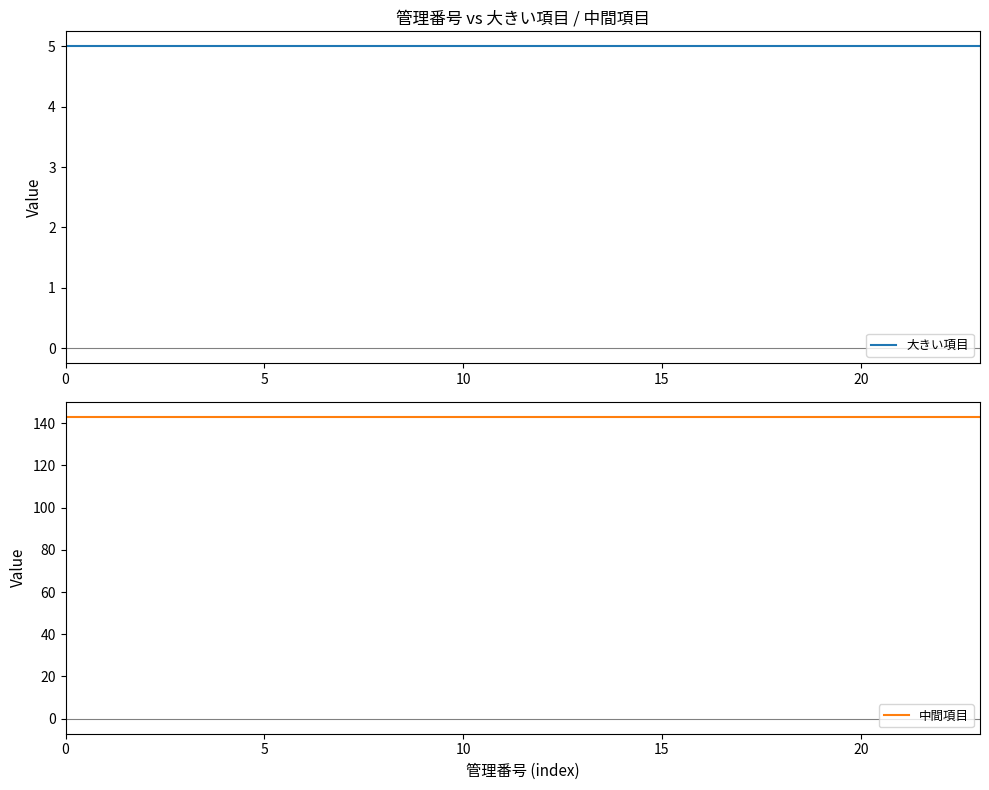

What are all the series names shown in the legend?

大きい項目, 中間項目